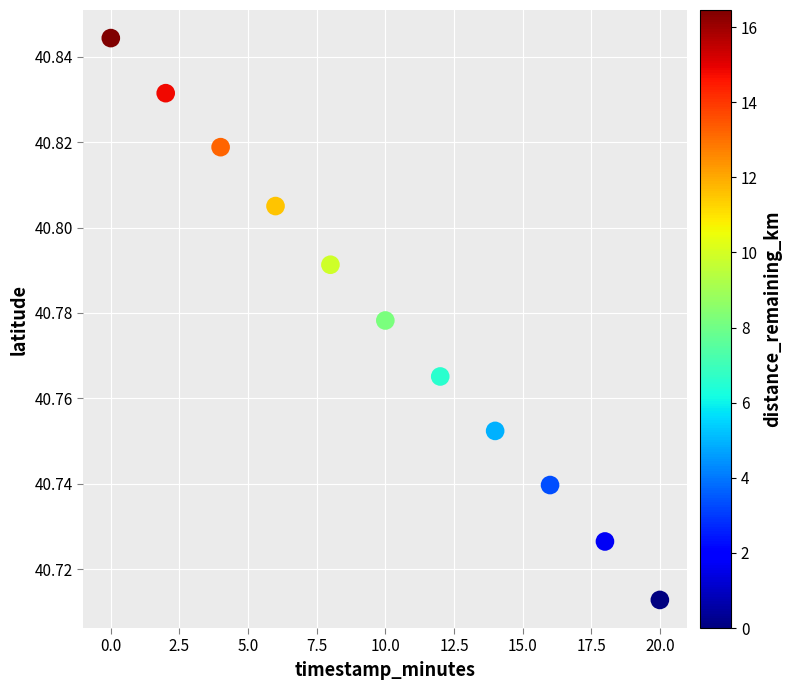

What is the range of X values (max minus min)?

20.0